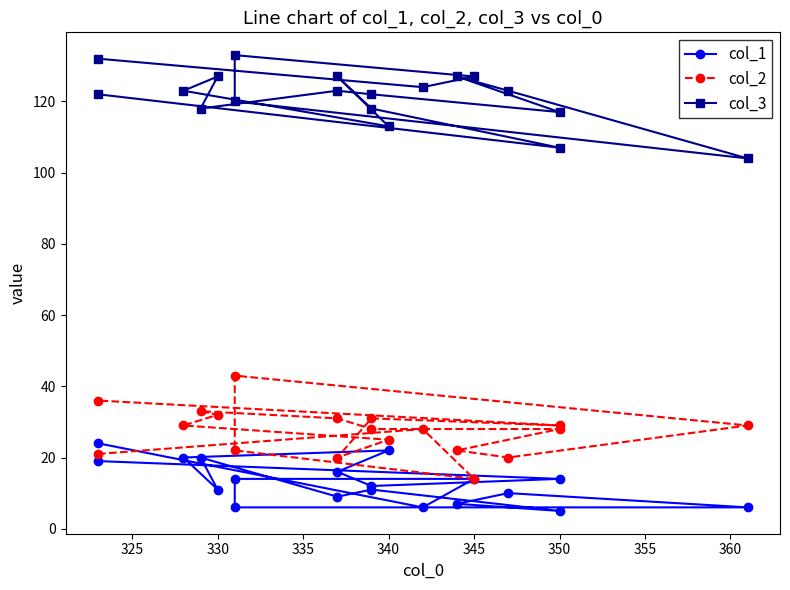

Reading left to right, what are all the values shown in this chart?

col_1: 24	6	14	14	6	6	10	7	5	11	9	20	11	20	22	16	12	14	19
col_2: 21	28	14	22	43	29	20	22	28	28	31	33	32	29	25	20	31	29	36
col_3: 132	124	127	133	120	104	123	127	117	122	123	118	127	123	113	127	118	107	122